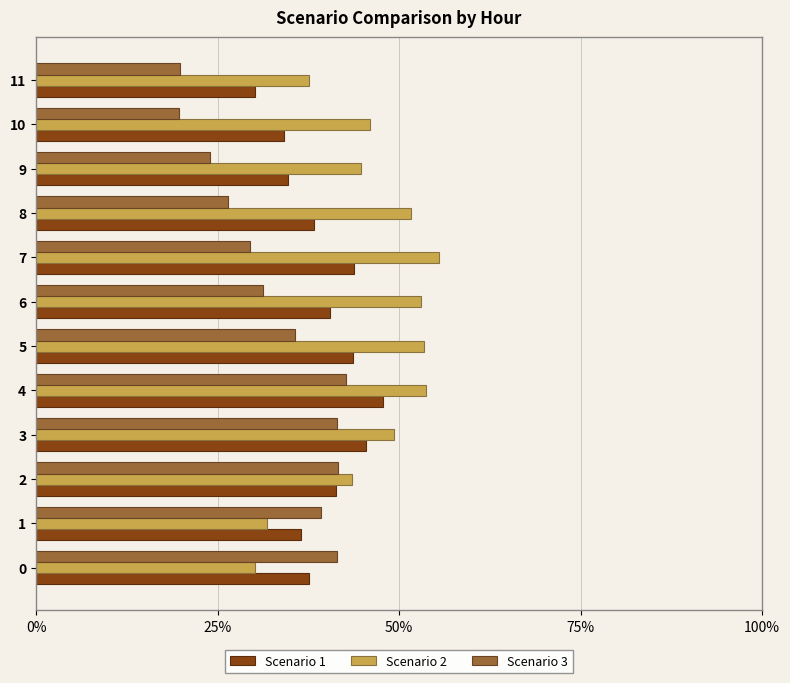

Is it true that Scenario 1 equals 20.1 at 11?

False